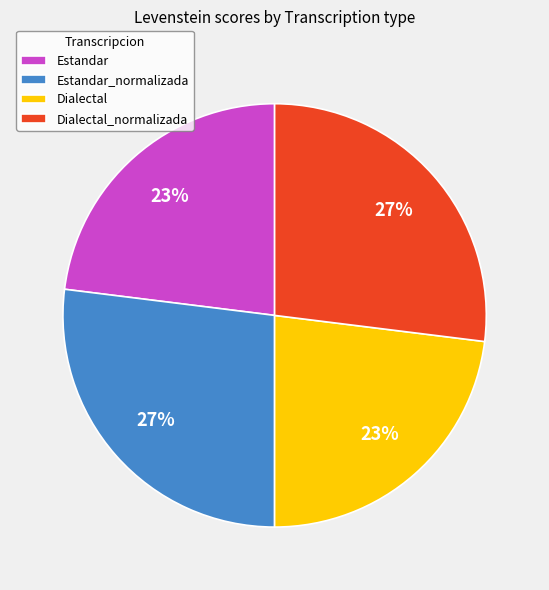

Is it true that Dialectal is 23% of the pie?

True